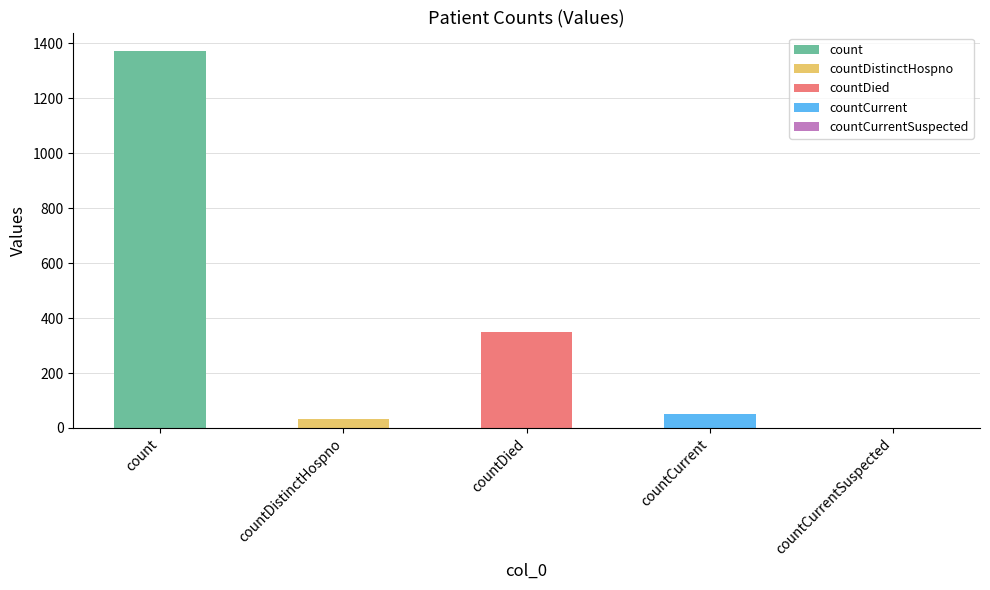

What is the change in value from count to countDied?

-1022